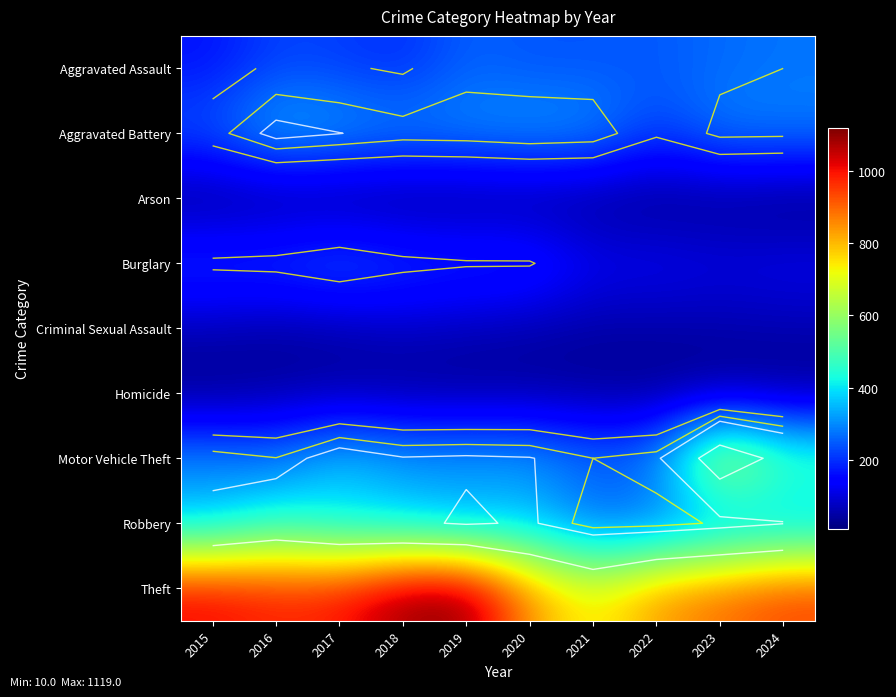

List the series in order of their peak value, highest first.

Theft, Motor Vehicle Theft, Robbery, Aggravated Battery, Aggravated Assault, Burglary, Criminal Sexual Assault, Homicide, Arson